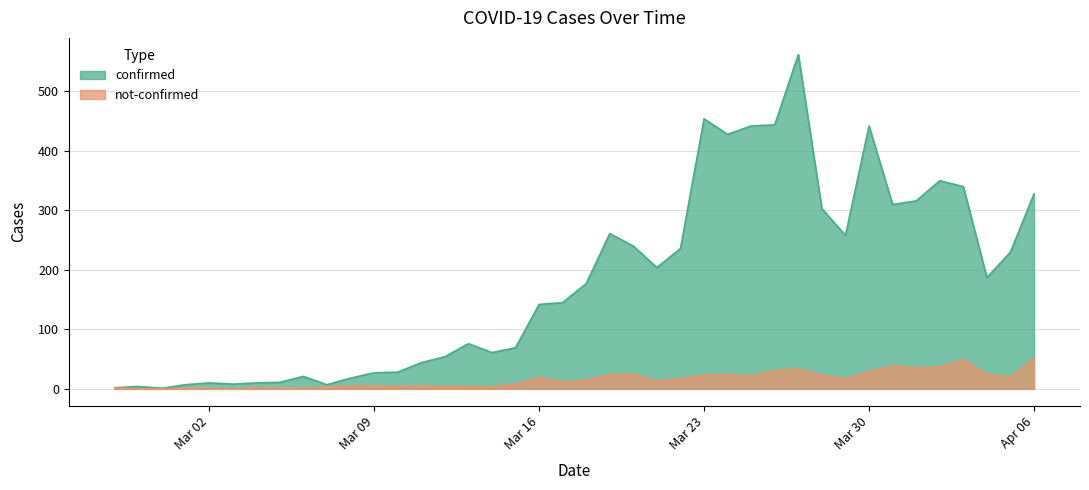

Rank the series by their maximum value, from highest to lowest.

confirmed, not-confirmed